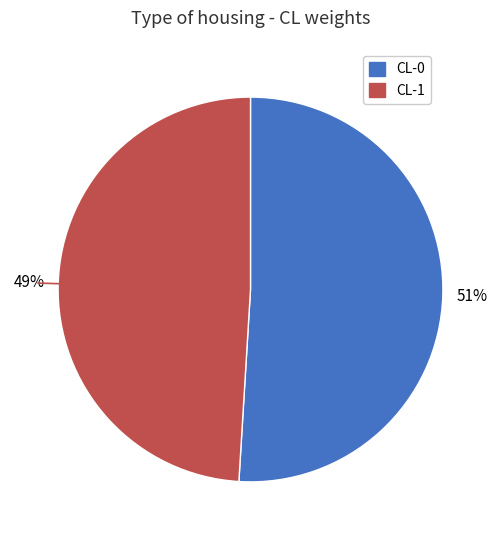

Rank the categories by value from highest to lowest.

CL-0, CL-1